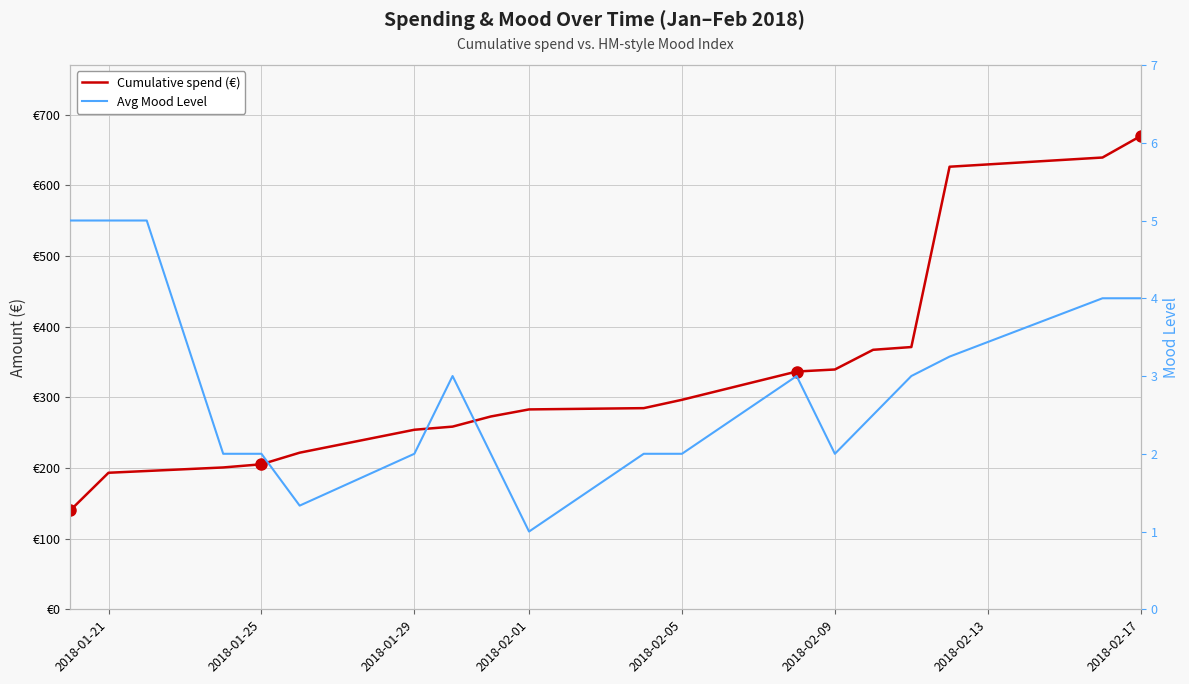

True or false: Cumulative spend (€) has a value of 42.6 at 2018-01-21.

False